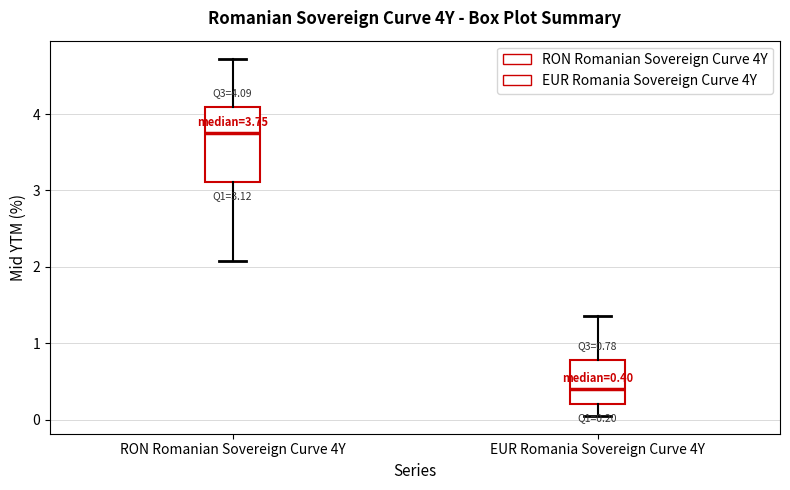

Which box has the highest median line?

RON Romanian Sovereign Curve 4Y